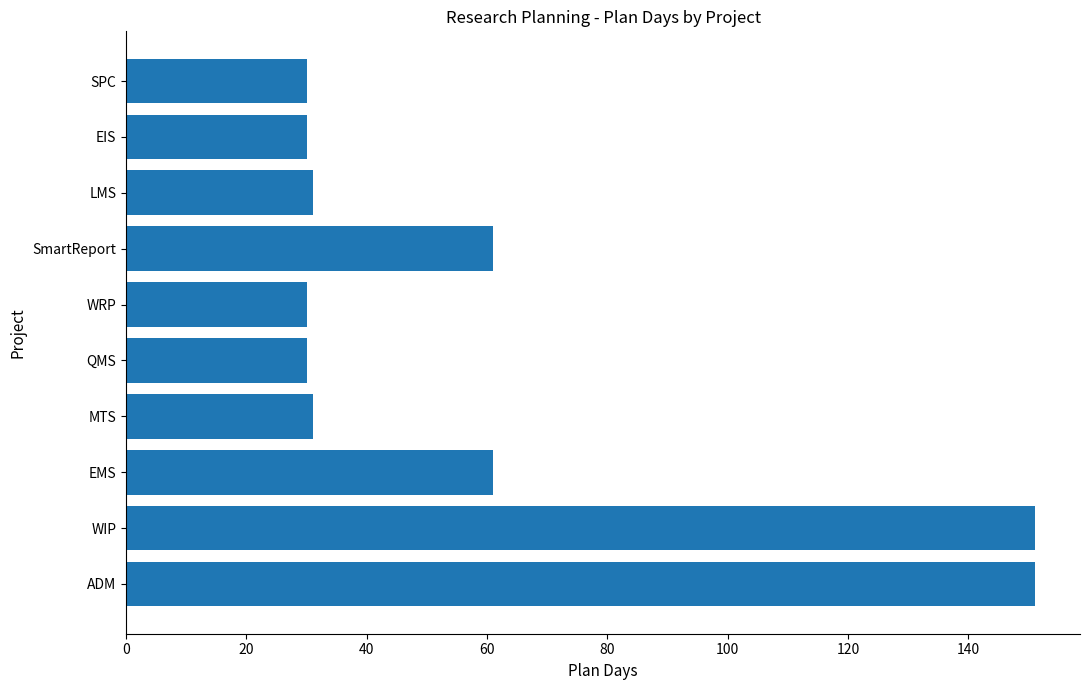

What is the difference between the second highest and second lowest values?

121